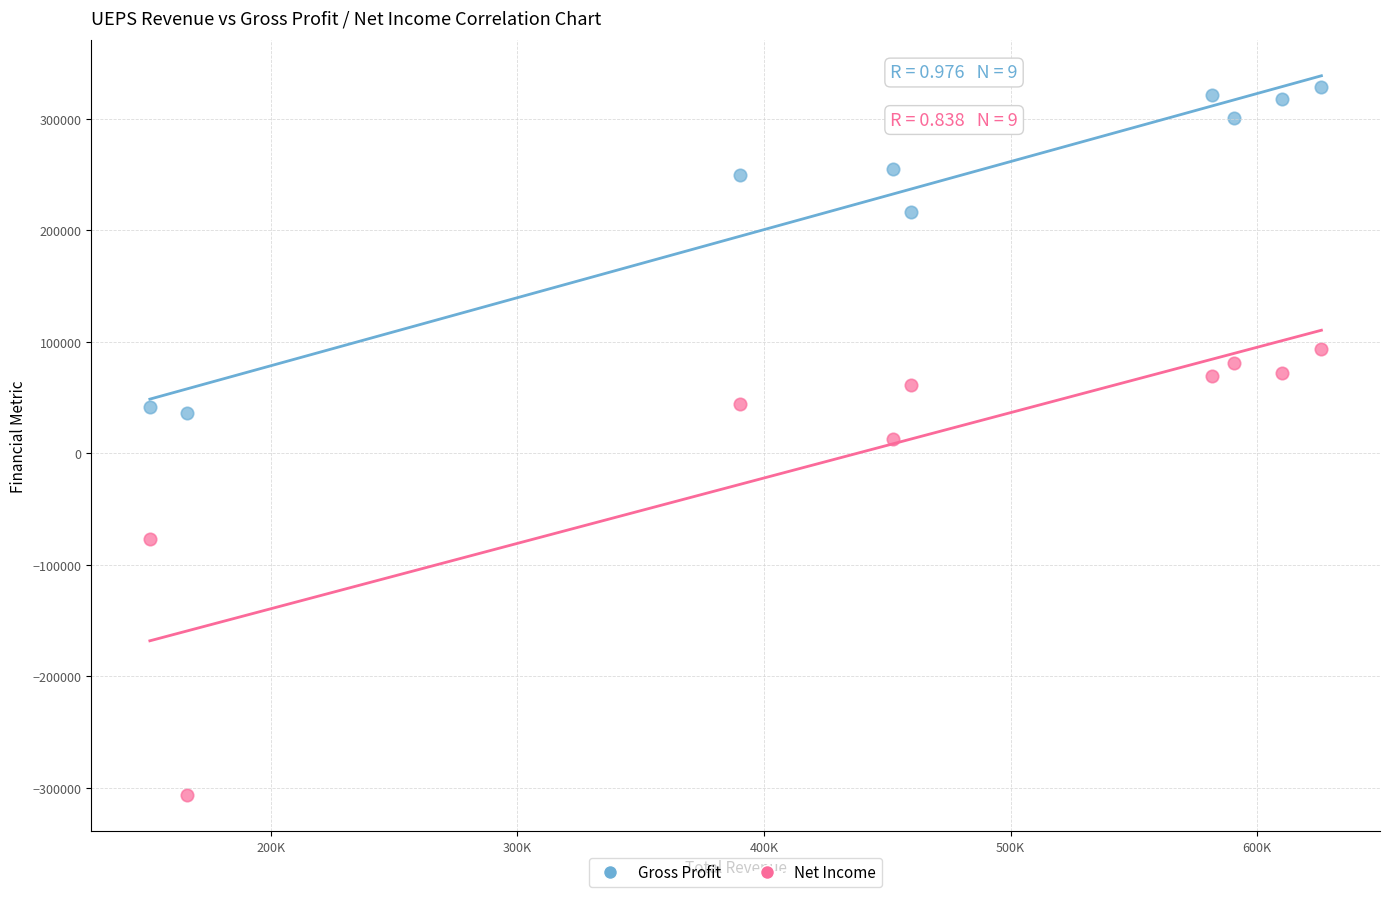

In the Net Income series, what Y value is closest to -106400?

-76800